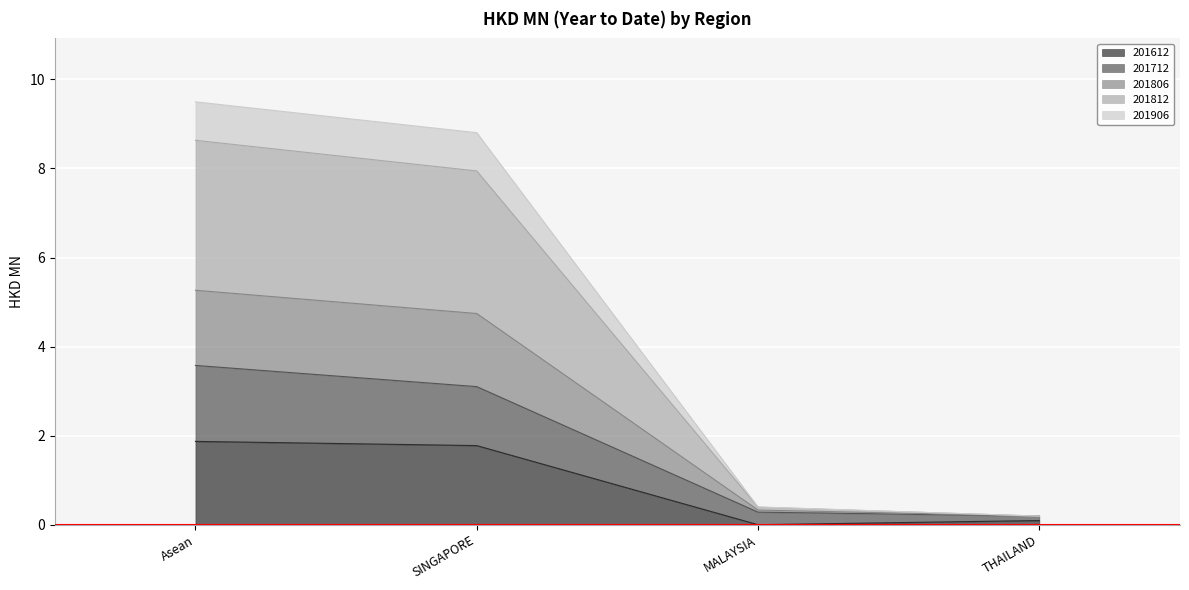

The value of 201612 at Asean is 1.9. True or false?

True